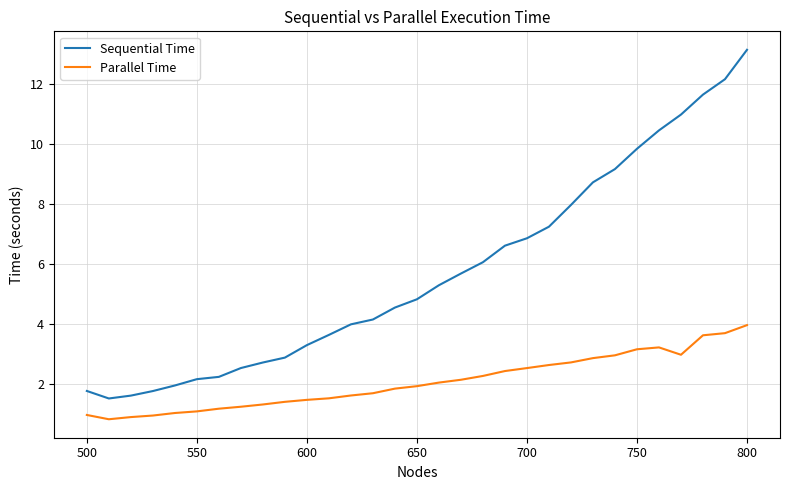

How many lines are shown in the chart?

2